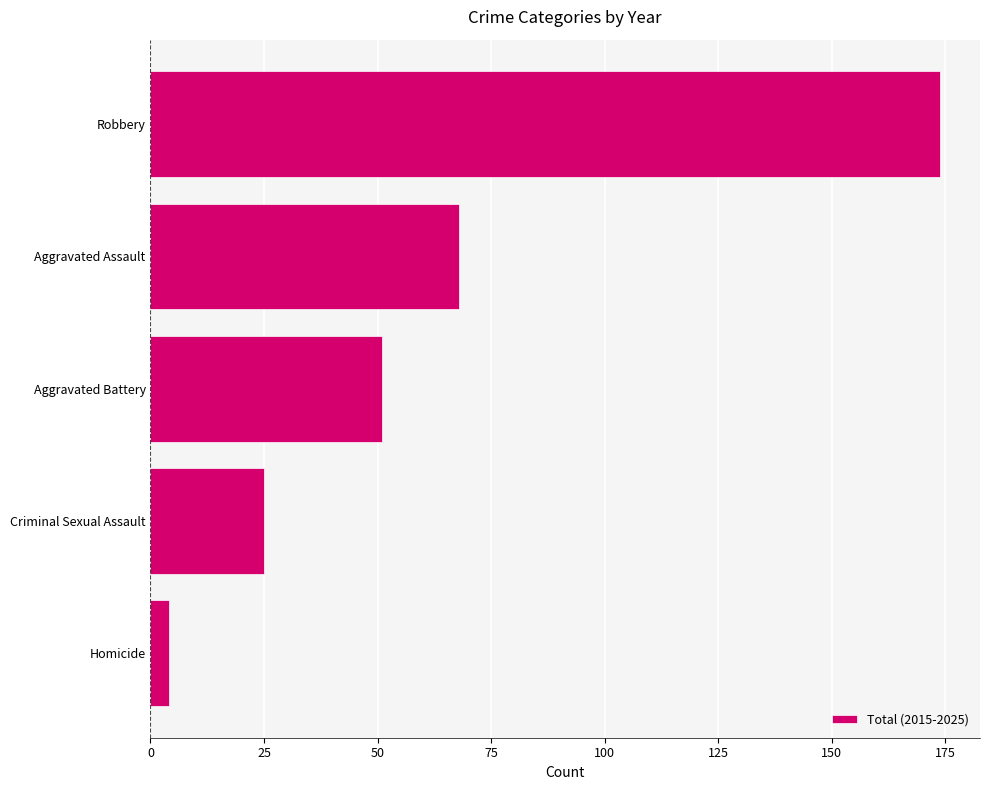

True or false: the data shows 174 at Robbery.

True